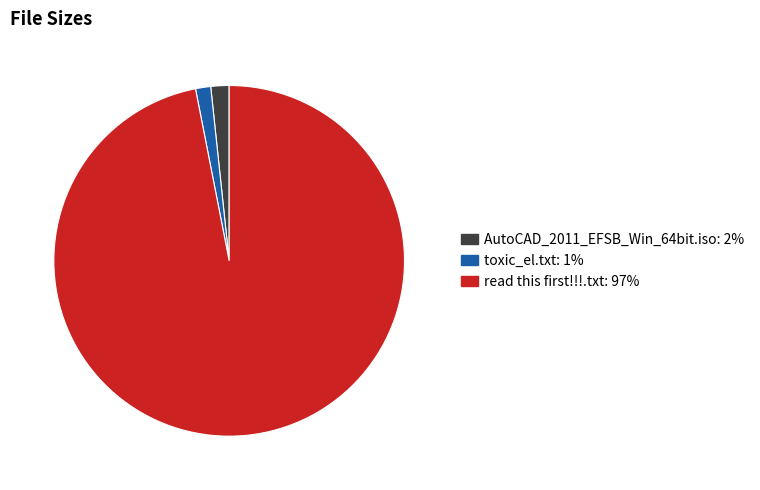

Which category has the biggest portion of the pie?

read this first!!!.txt